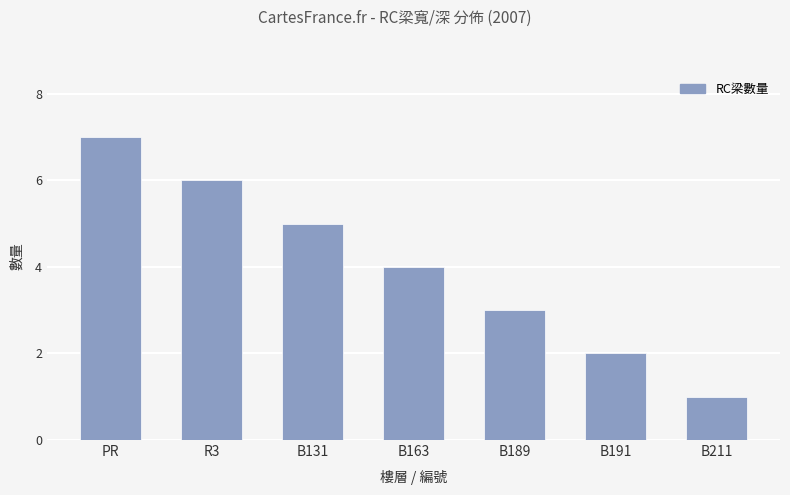

At which label is the value closest to 4?

B163